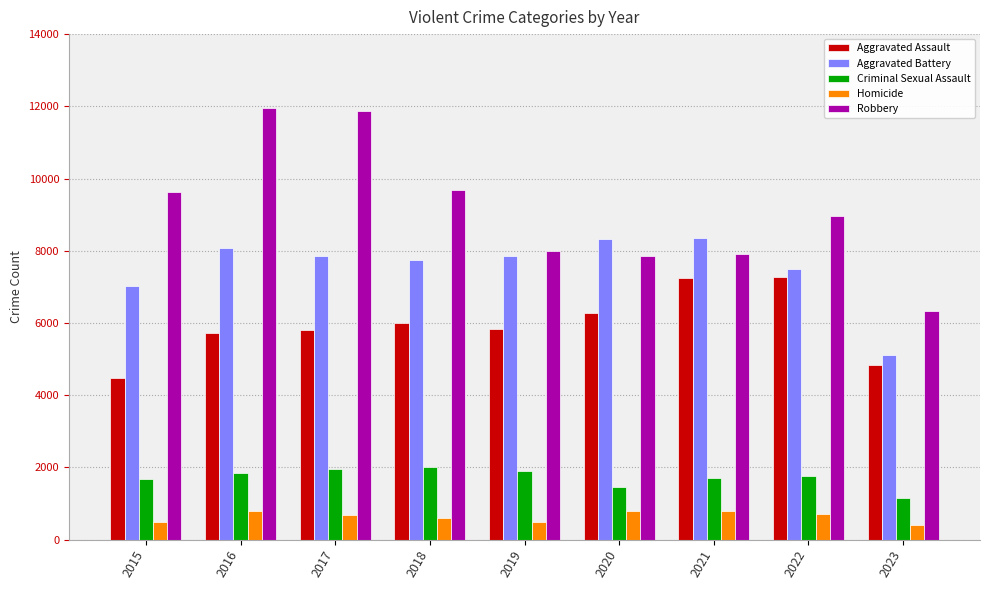

Is it true that Robbery equals 8965 at 2022?

True